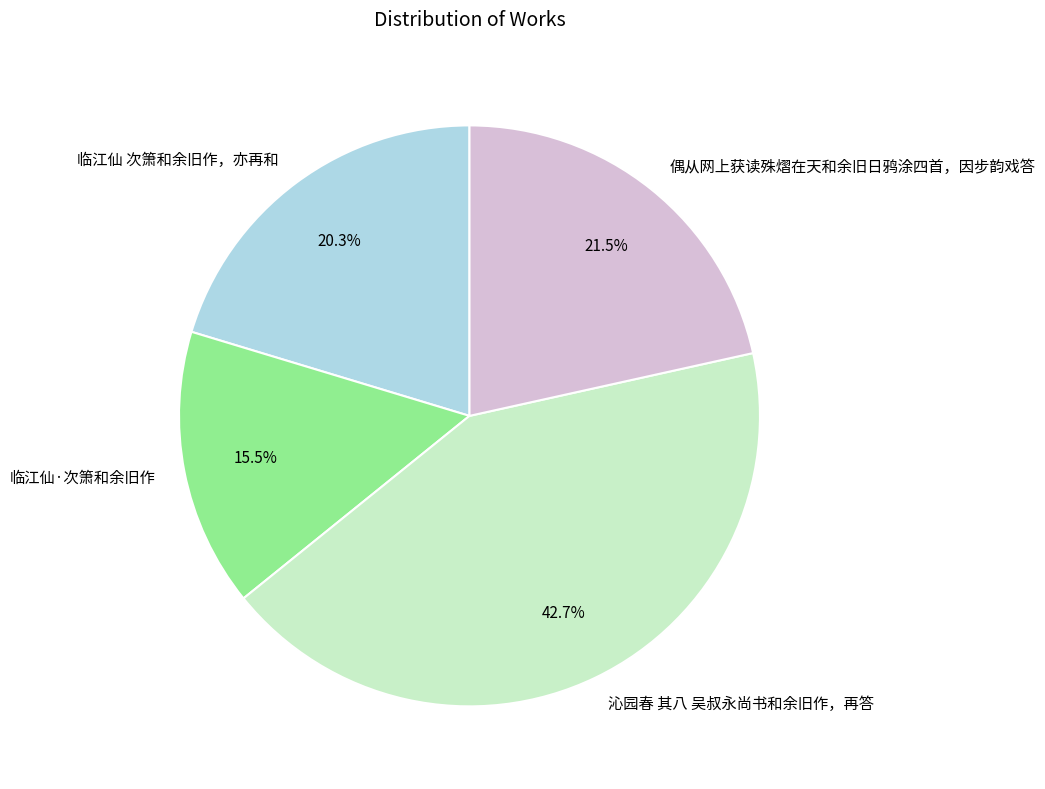

What is the total percentage of 沁园春 其八 吴叔永尚书和余旧作，再答 and 临江仙 次箫和余旧作，亦再和?

63.0%